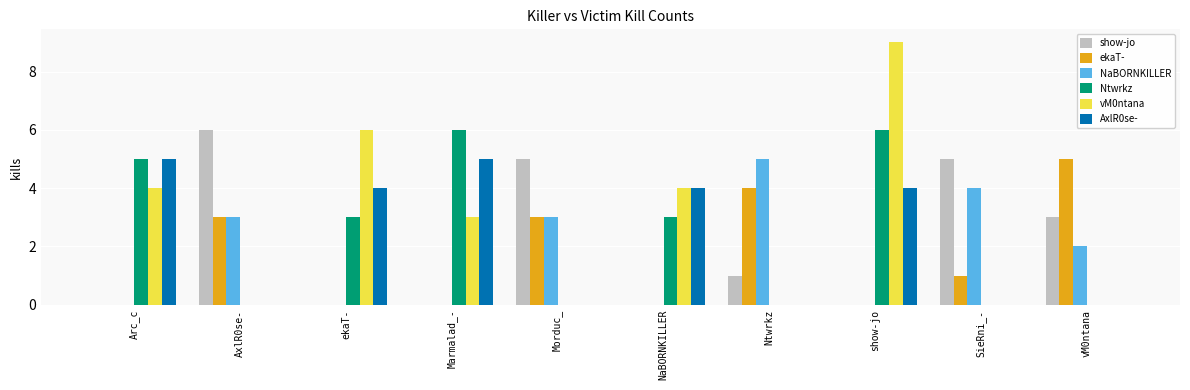

The value of ekaT- at AxlR0se- is 1. True or false?

False